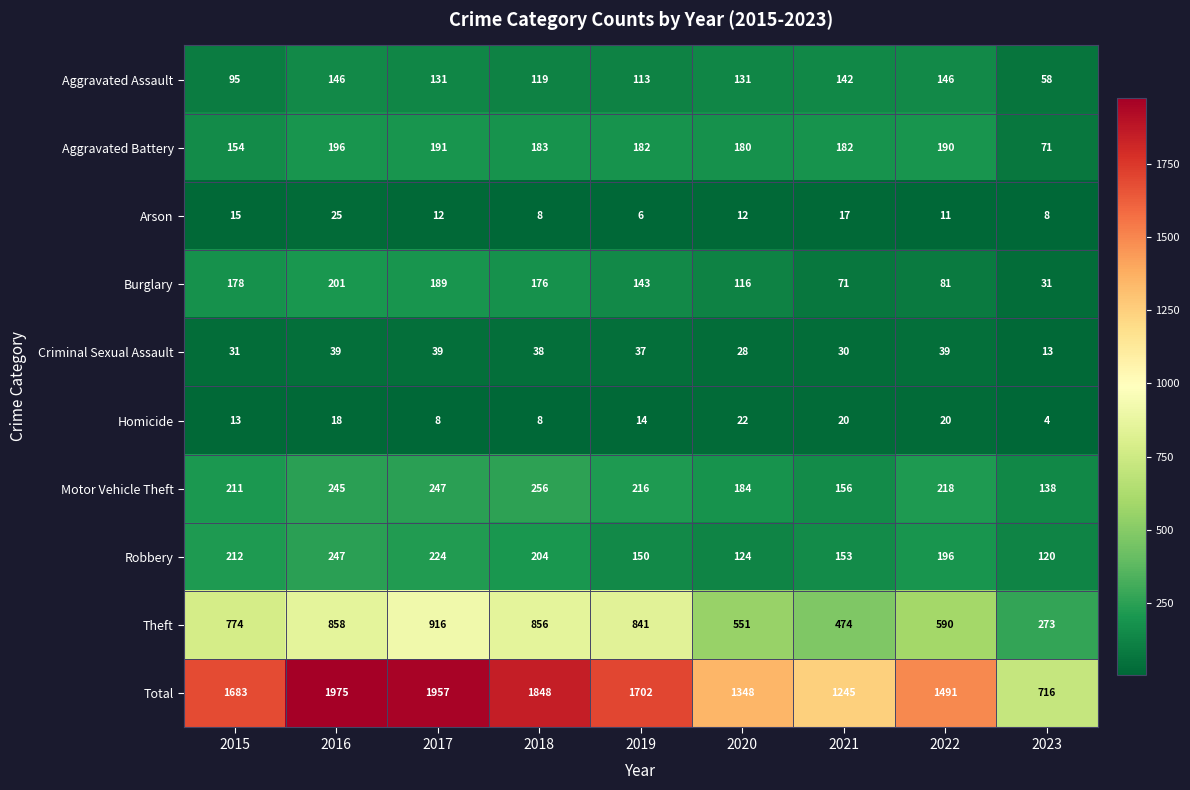

Rank the series by their maximum value, from lowest to highest.

Homicide, Arson, Criminal Sexual Assault, Aggravated Assault, Aggravated Battery, Burglary, Robbery, Motor Vehicle Theft, Theft, Total